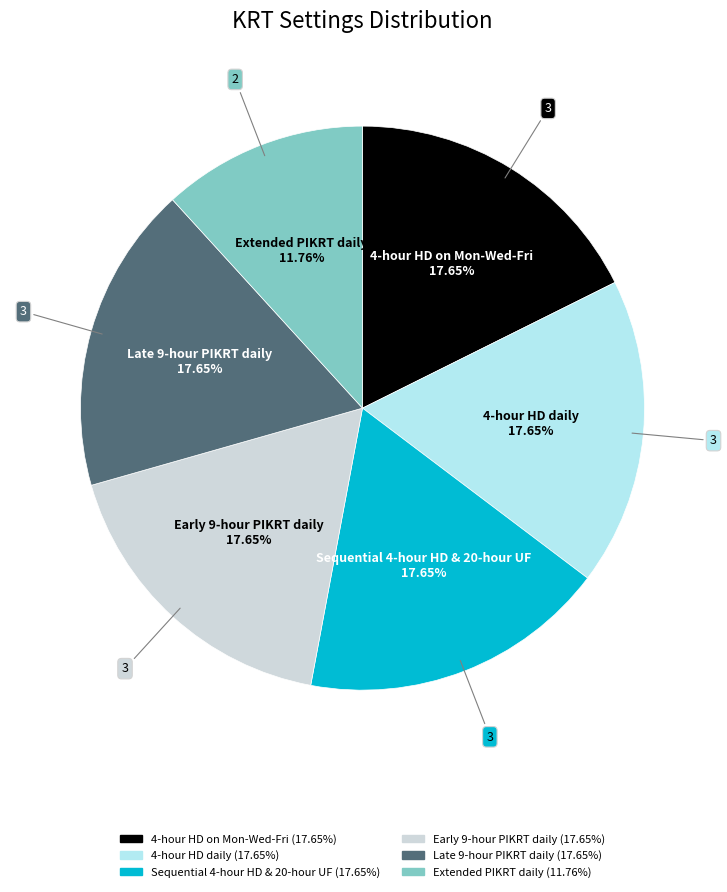

What is the total percentage of 4-hour HD daily and Early 9-hour PIKRT daily?

35.3%